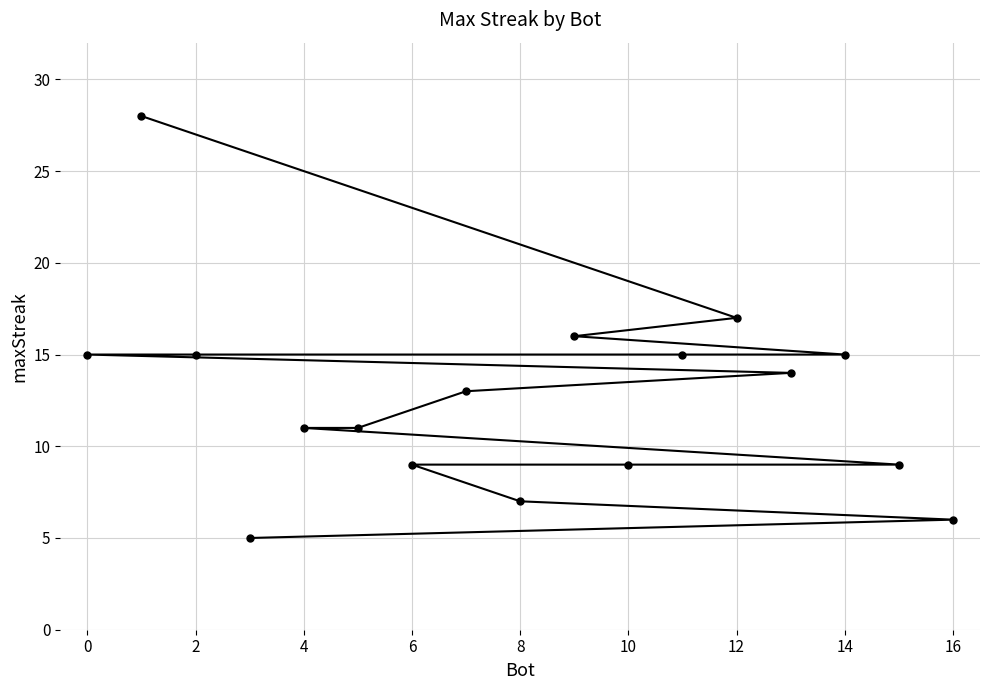

Read the value at 16.

6